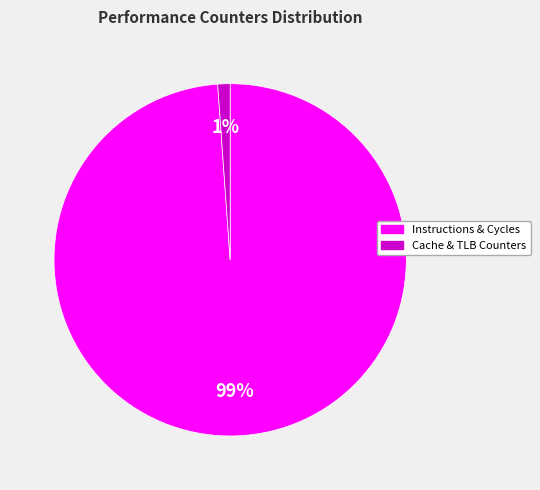

To the nearest percent, what percentage of the pie is Cache & TLB Counters?

1%